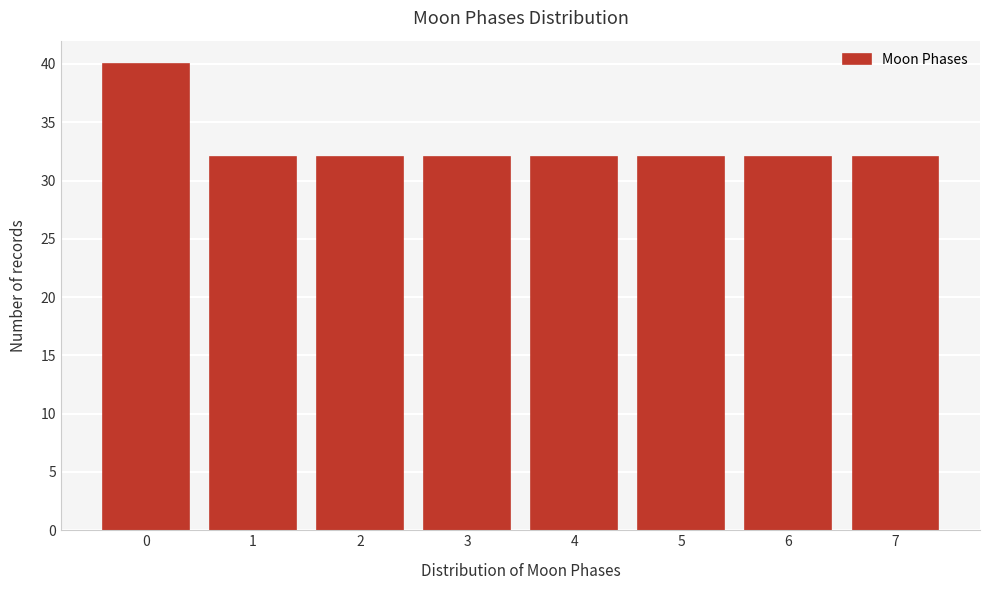

Reading right to left, list all the values displayed in this chart.

7=32	6=32	5=32	4=32	3=32	2=32	1=32	0=40